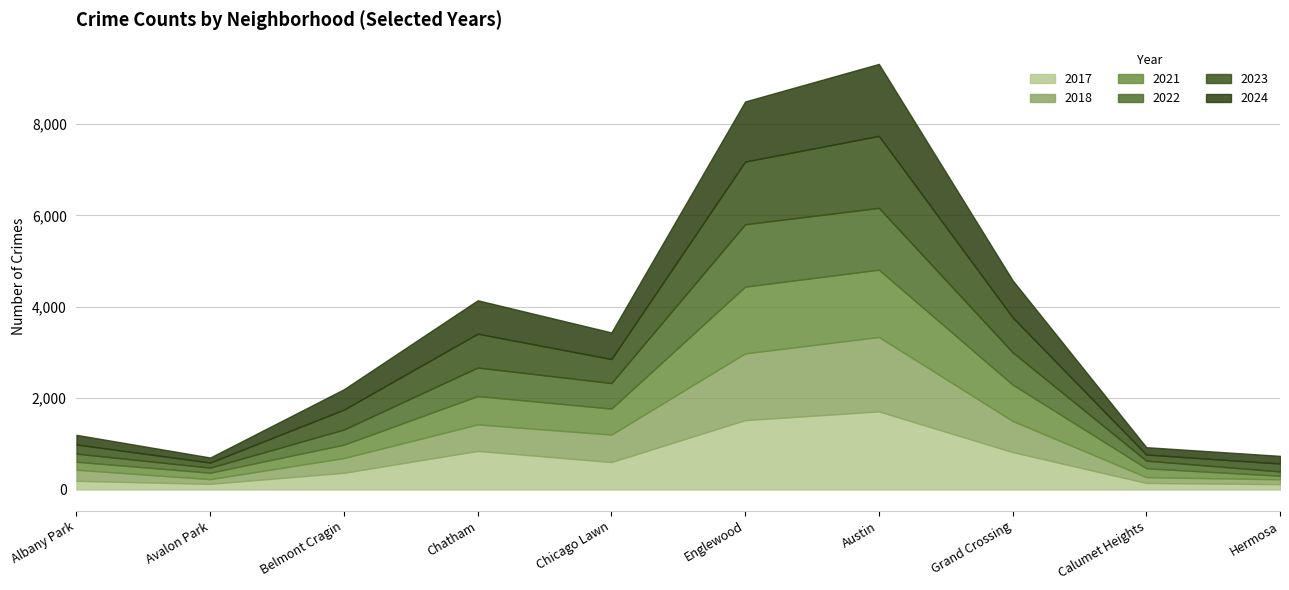

Which label corresponds to the smallest value in the chart?

Hermosa